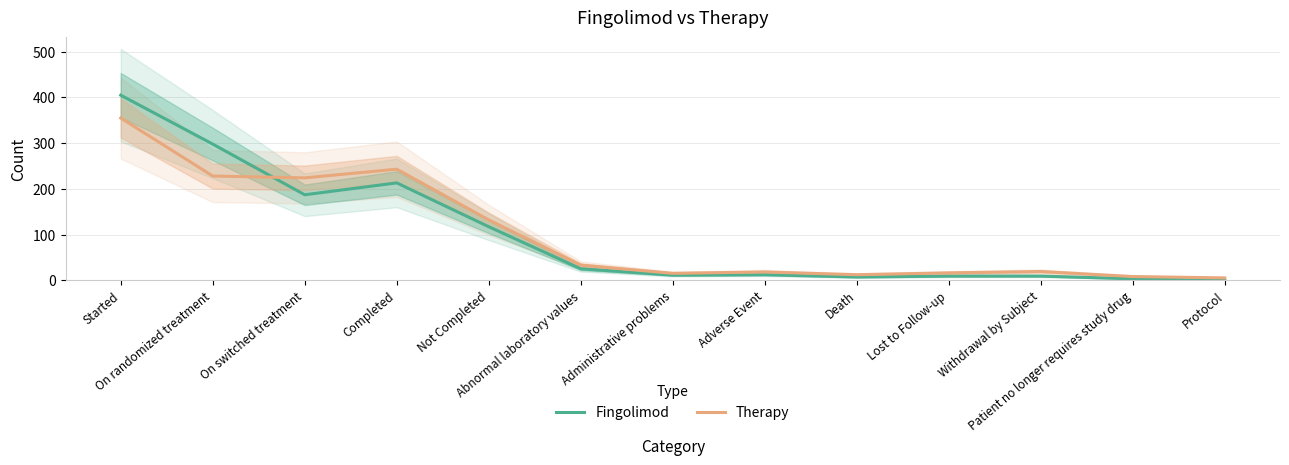

What is the maximum value for Therapy?

355